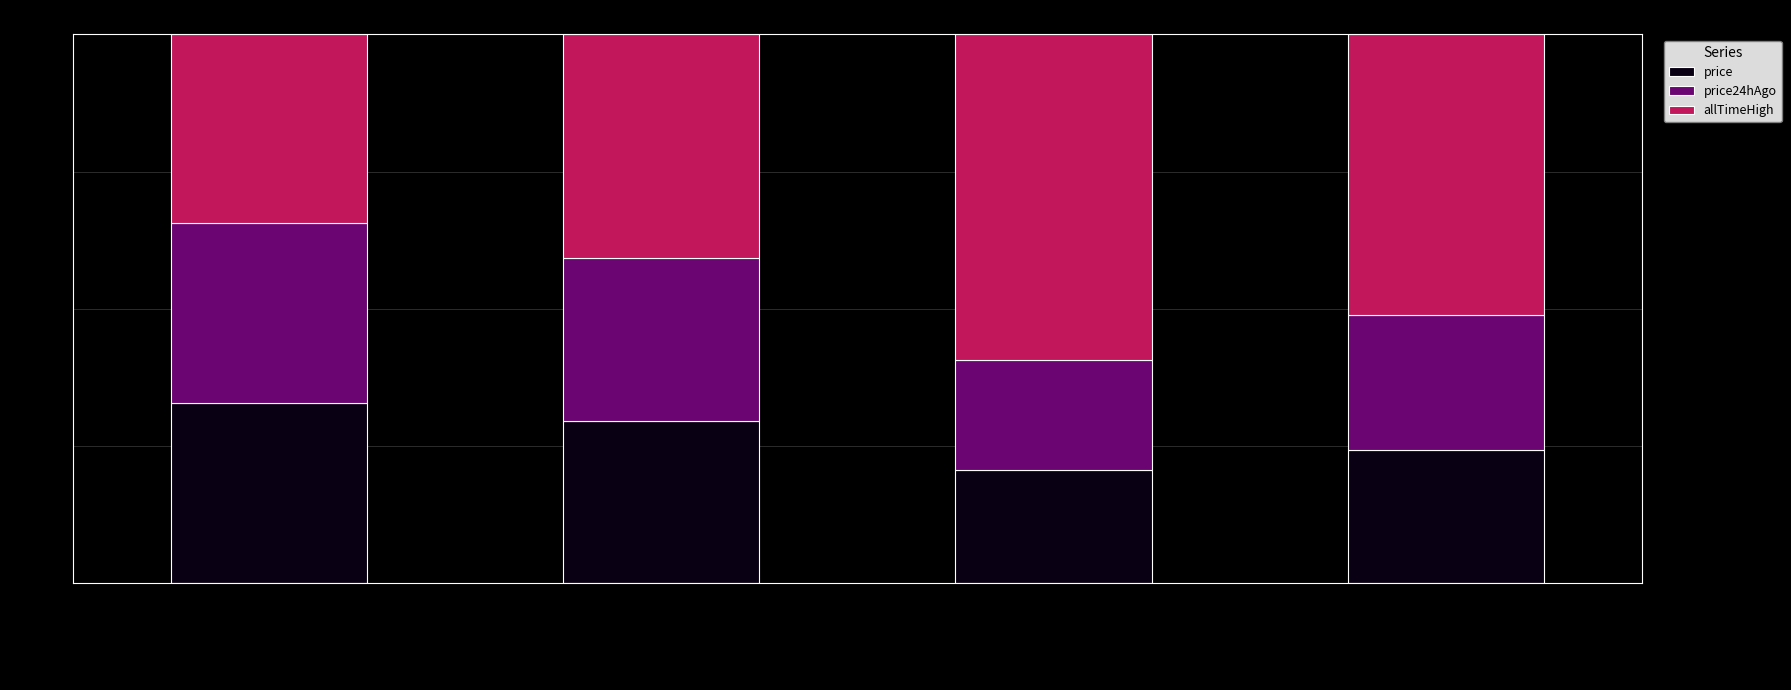

Count the price values in the range 0 to 1.

4